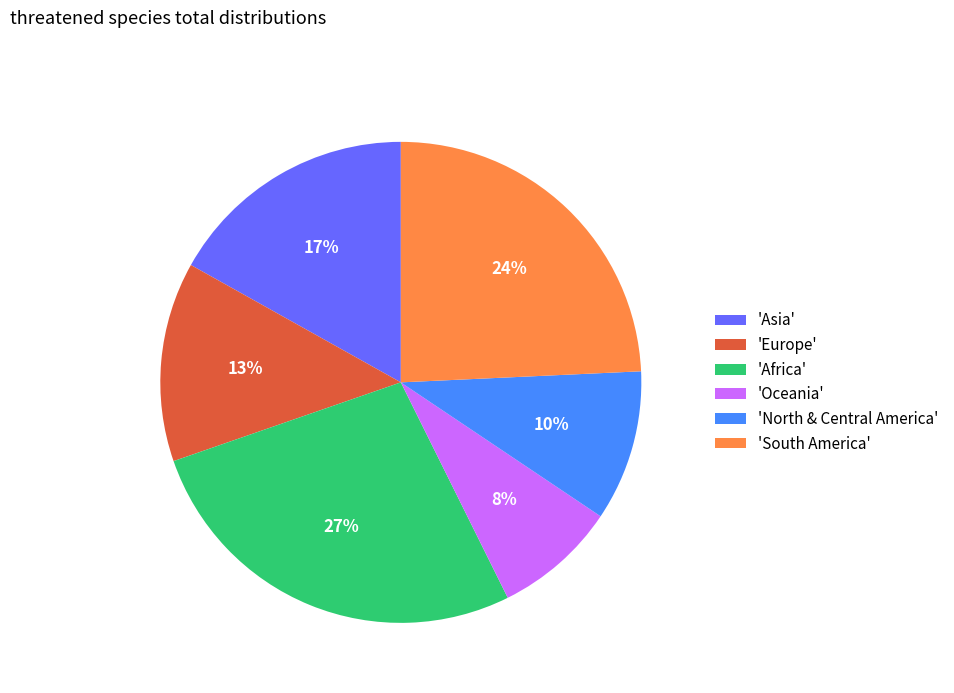

Is there any slice that represents more than half of the pie?

No